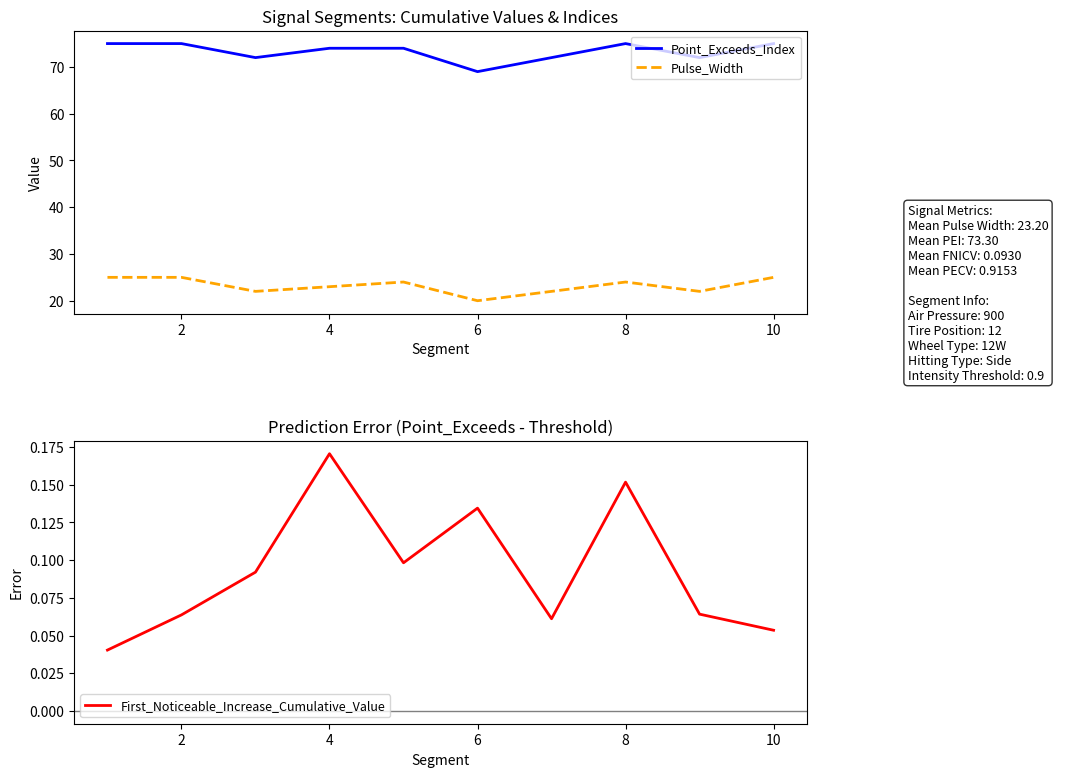

True or false: First_Noticeable_Increase_Cumulative_Value and Point_Exceeds_Index intersect in this chart.

False